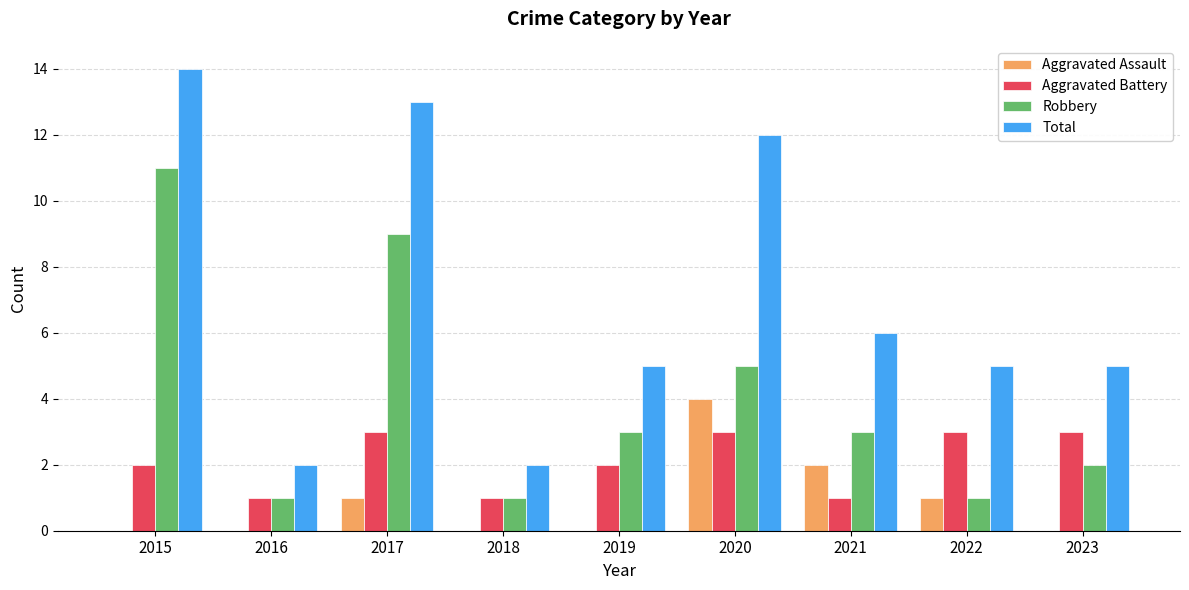

Is the value of Aggravated Assault at 2019 greater than the value of Aggravated Battery at 2019?

No